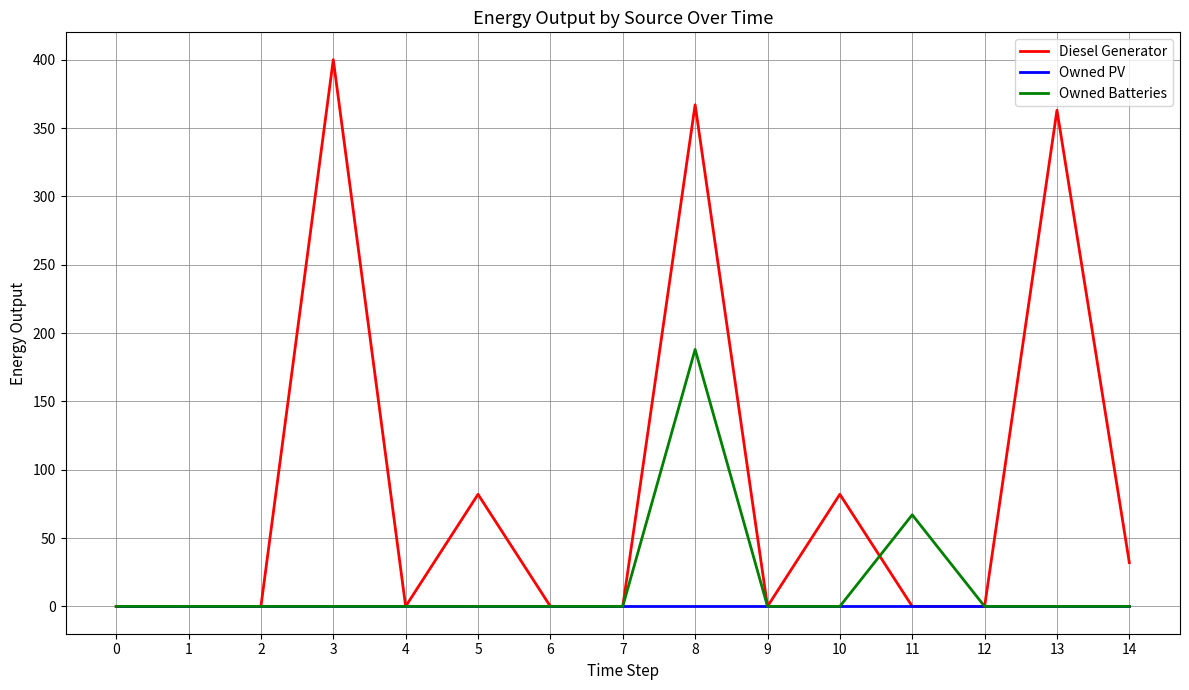

Which series has the largest total across all categories?

Diesel Generator